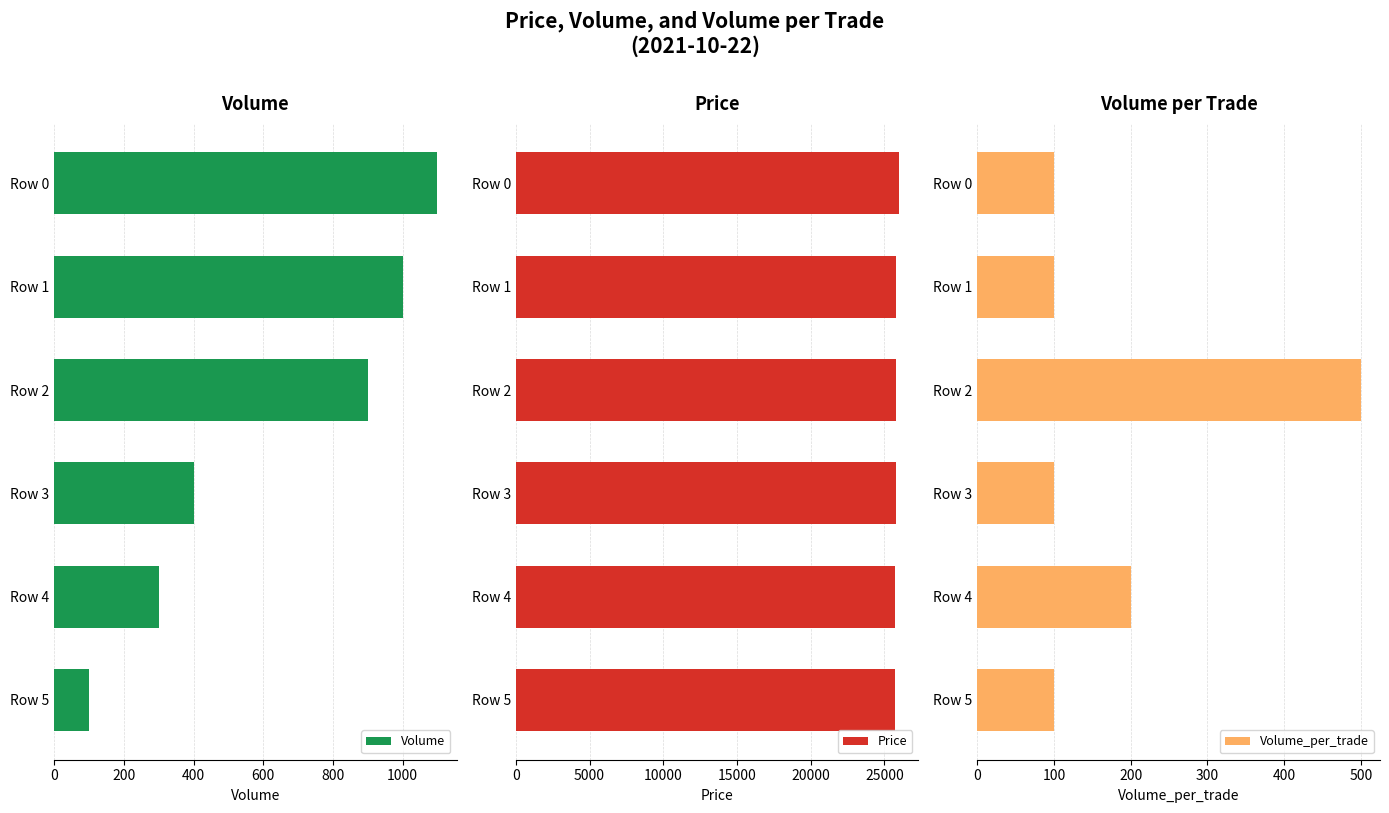

How many bars are there in total?

18